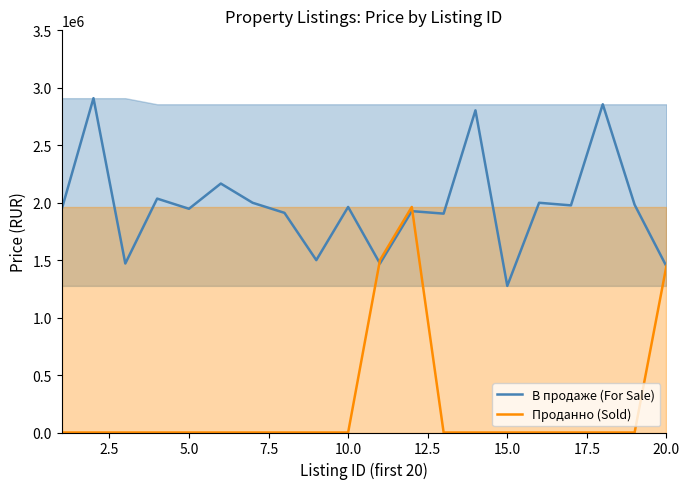

At 10.0, list the series in order from smallest to largest.

Проданно (Sold), В продаже (For Sale)